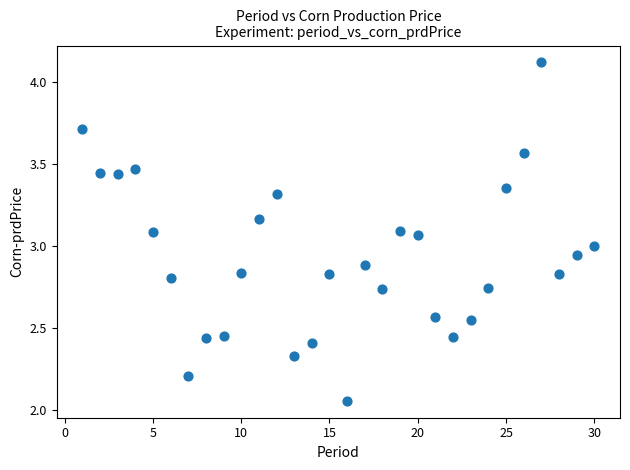

What is the range of X values (max minus min)?

29.0